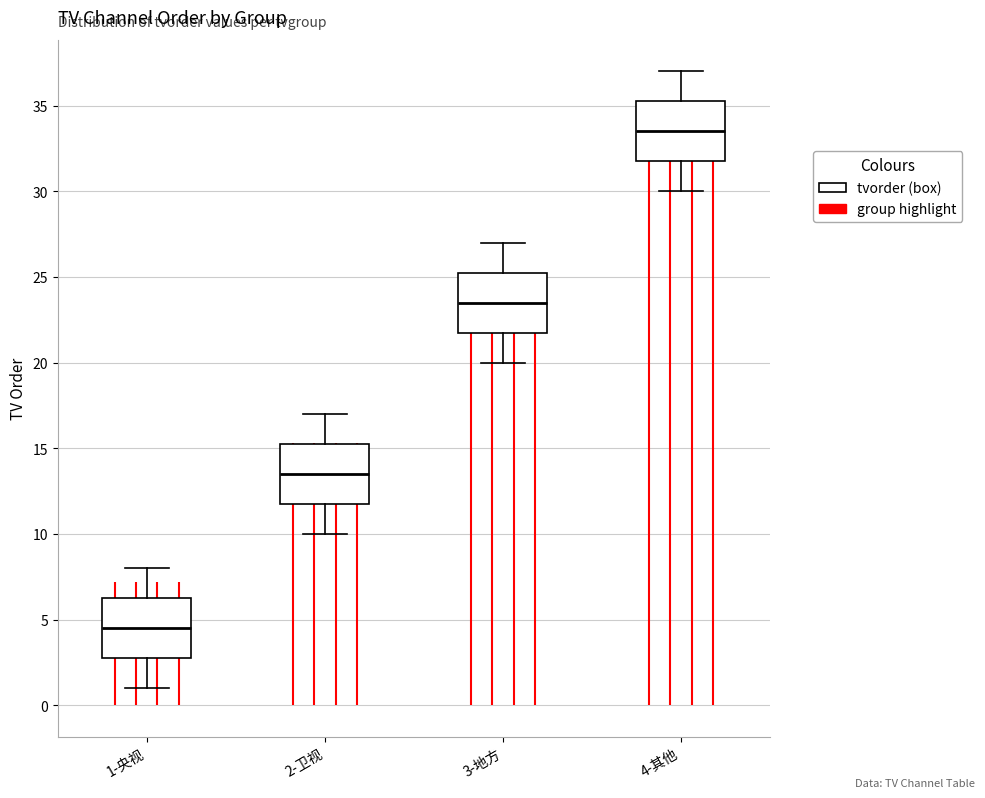

Which box's median line is the highest?

4-其他